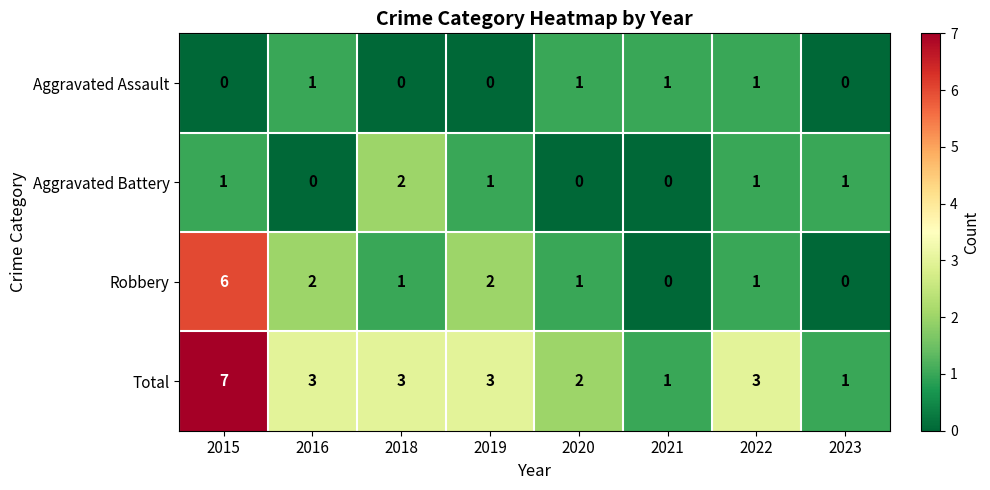

How many series are shown in this chart?

4